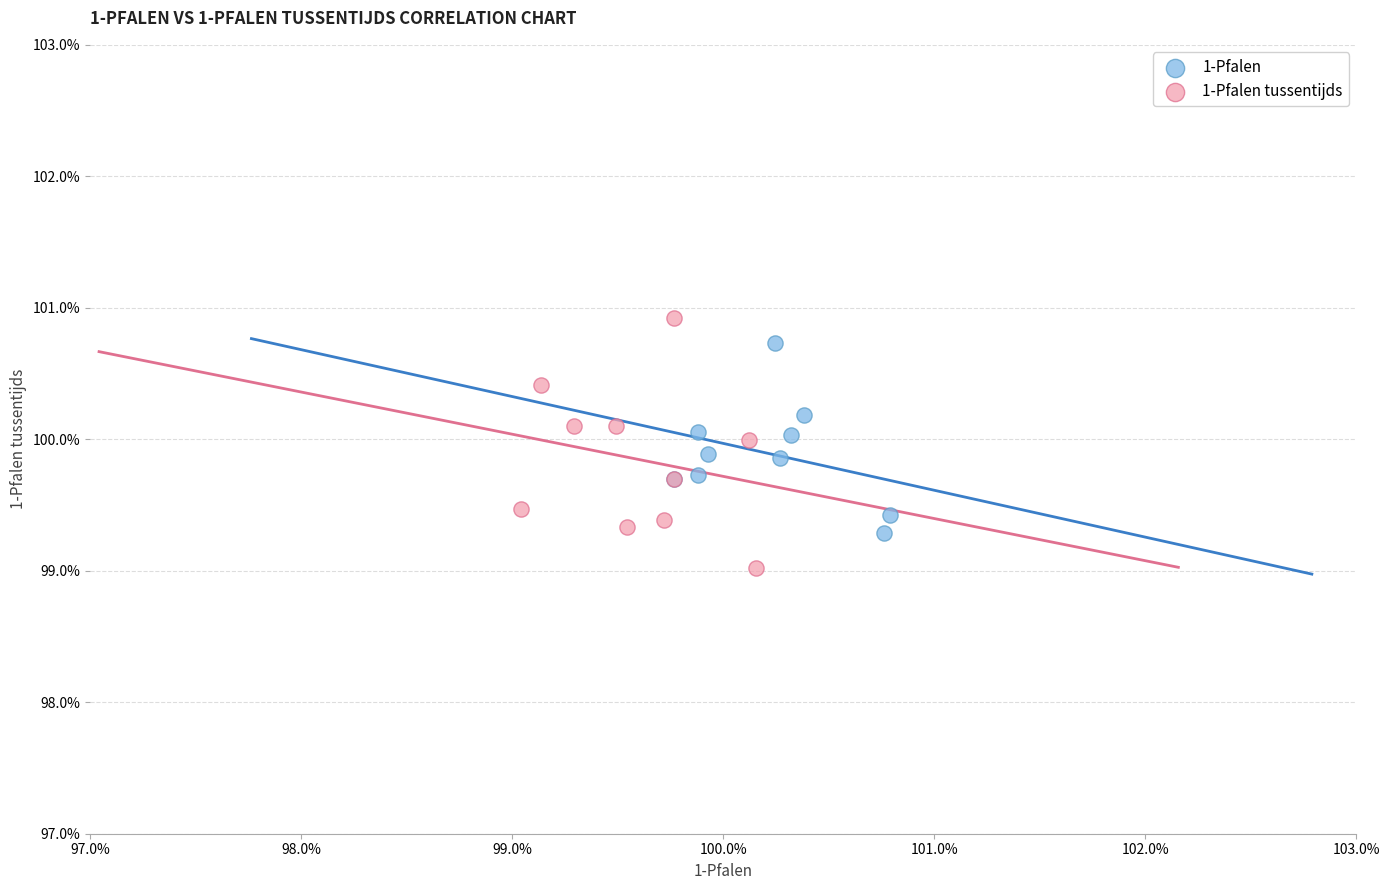

Which series reaches the maximum Y coordinate?

1-Pfalen tussentijds